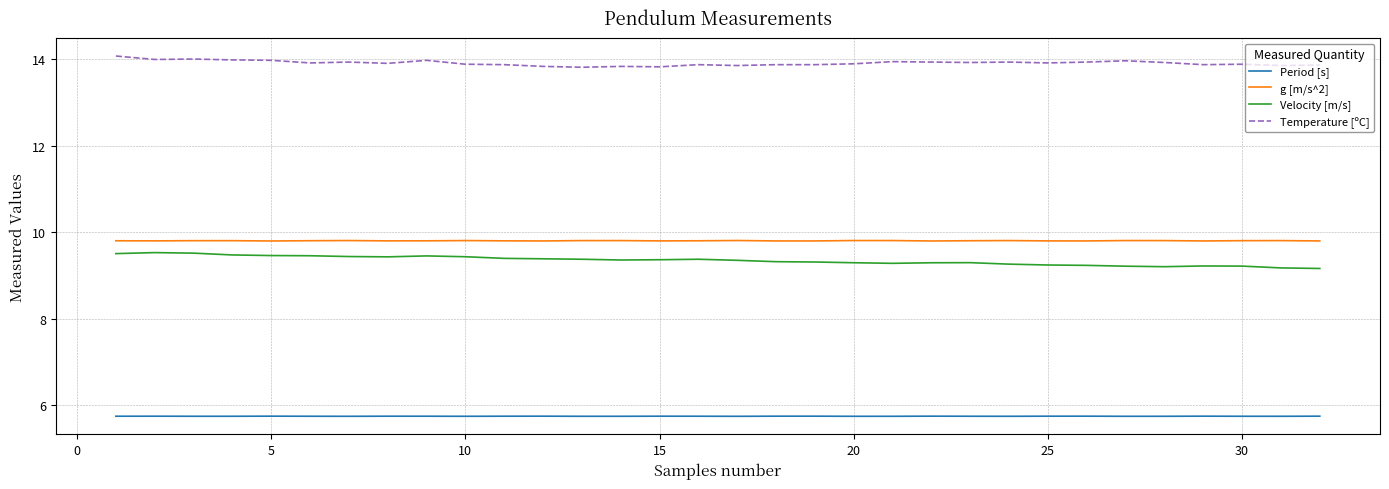

Which series has the largest total across all categories?

Temperature [ºC]